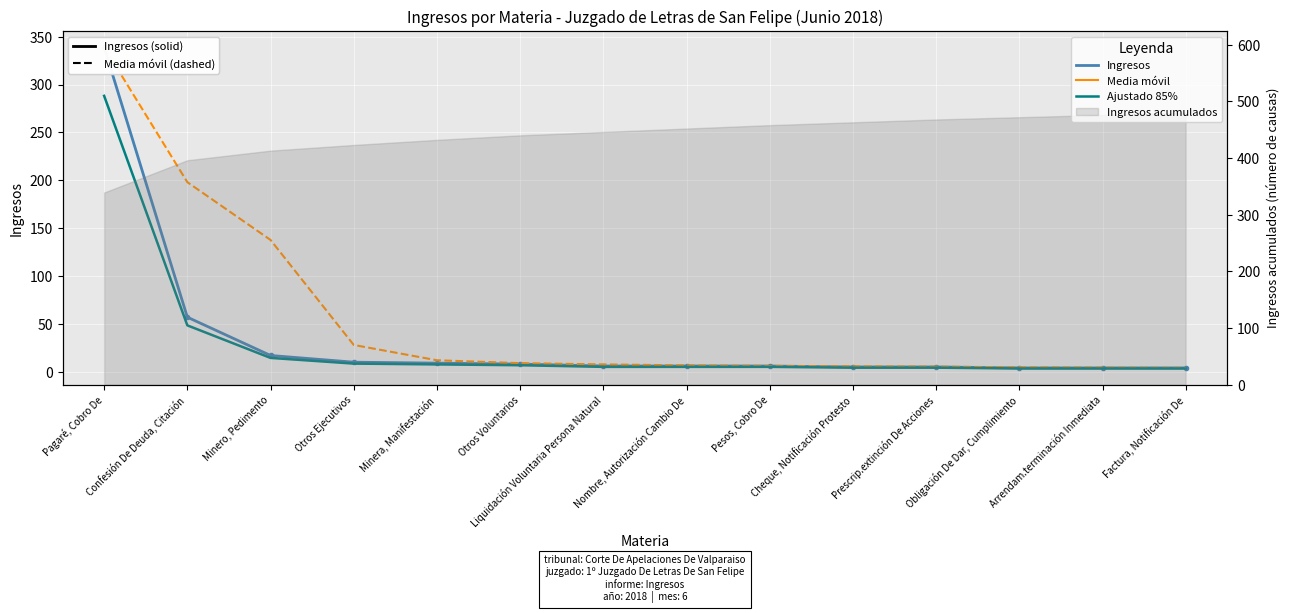

At which category is the sum across all series the highest?

Pagaré, Cobro De